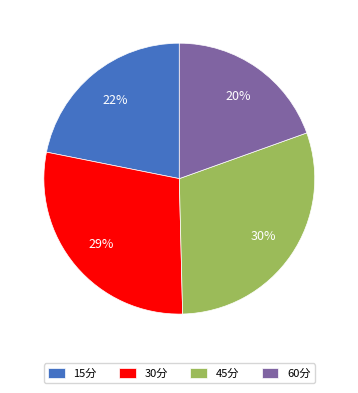

True or false: 60分 accounts for 20% of the total.

True